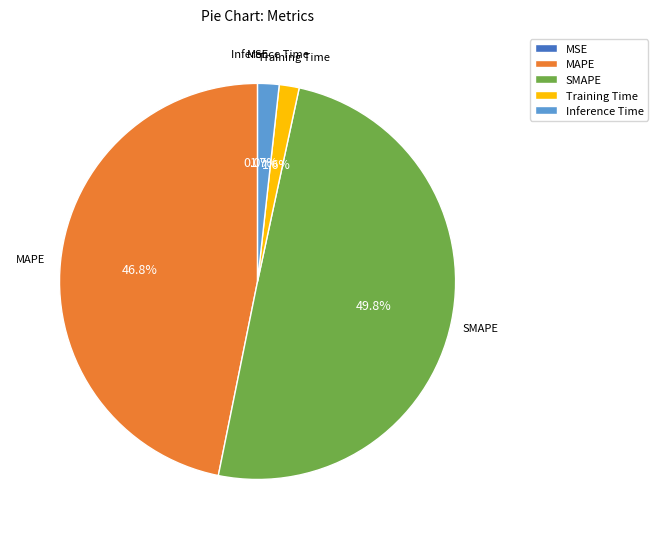

Combined, do SMAPE and Inference Time account for over 50%?

Yes